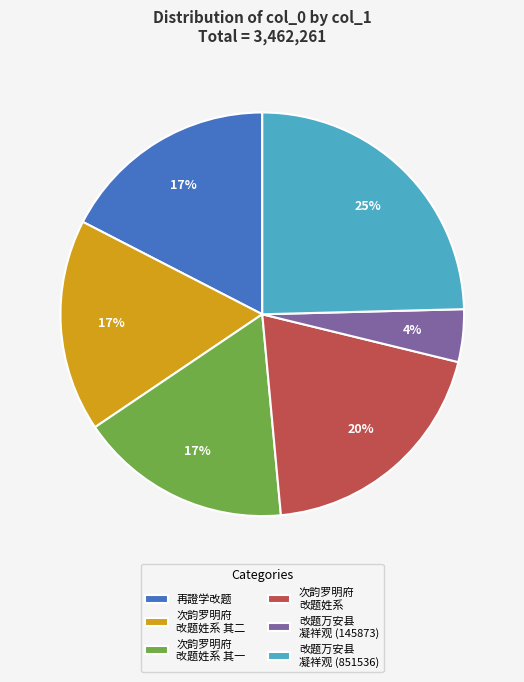

To the nearest percent, what is the average slice percentage?

17%